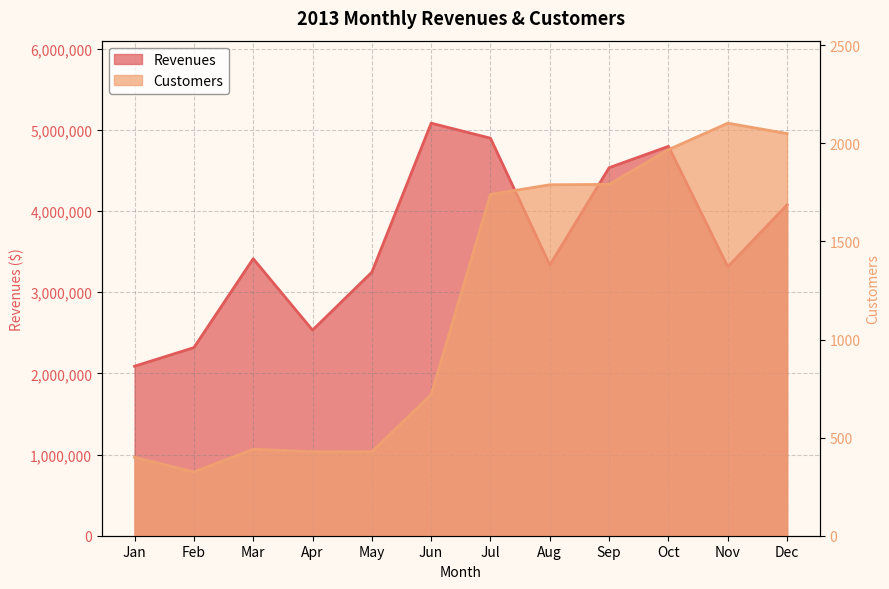

In Customers, how many points are higher than both neighbors (excluding endpoints)?

2